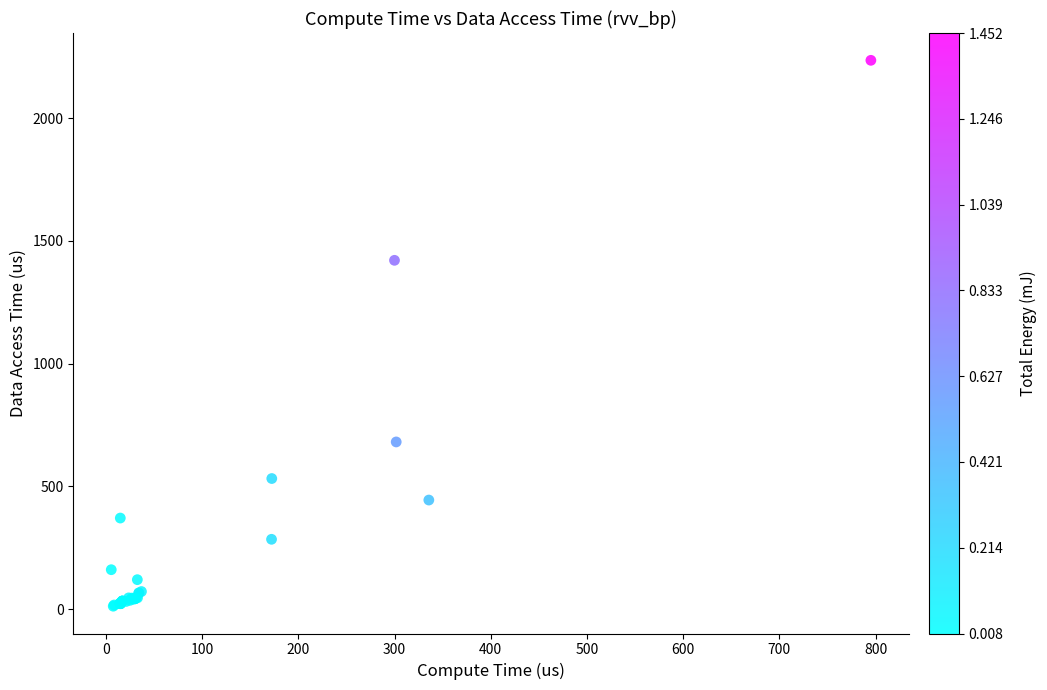

What Y value in the scatter plot is closest to 1123?

1421.1